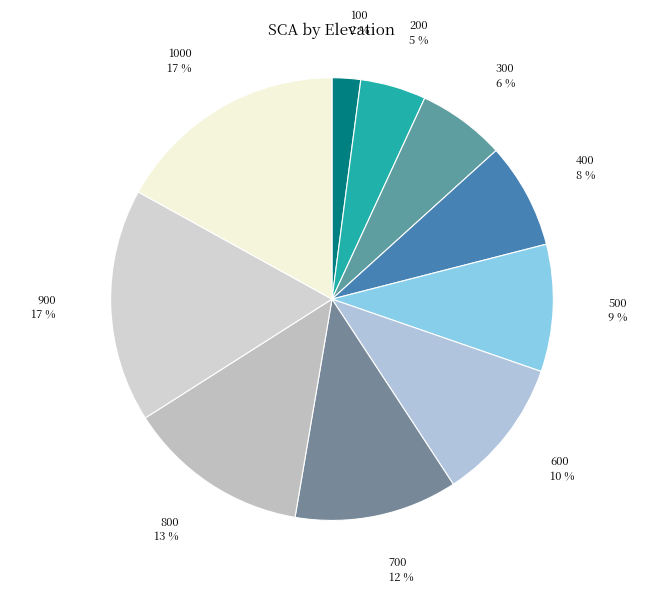

How many slices are in this pie chart?

10